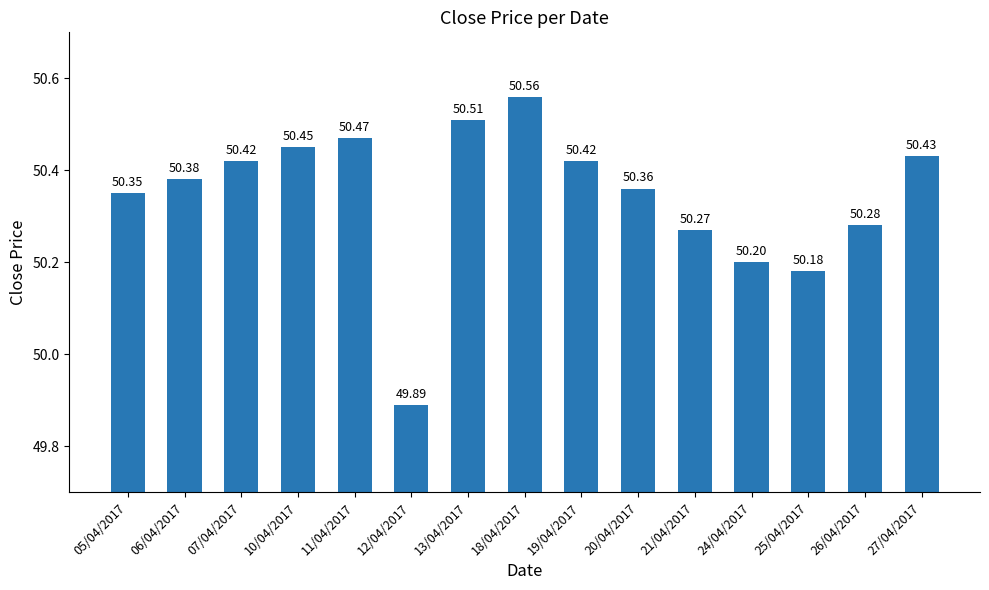

Is it true that the value at 05/04/2017 is 32.1?

False